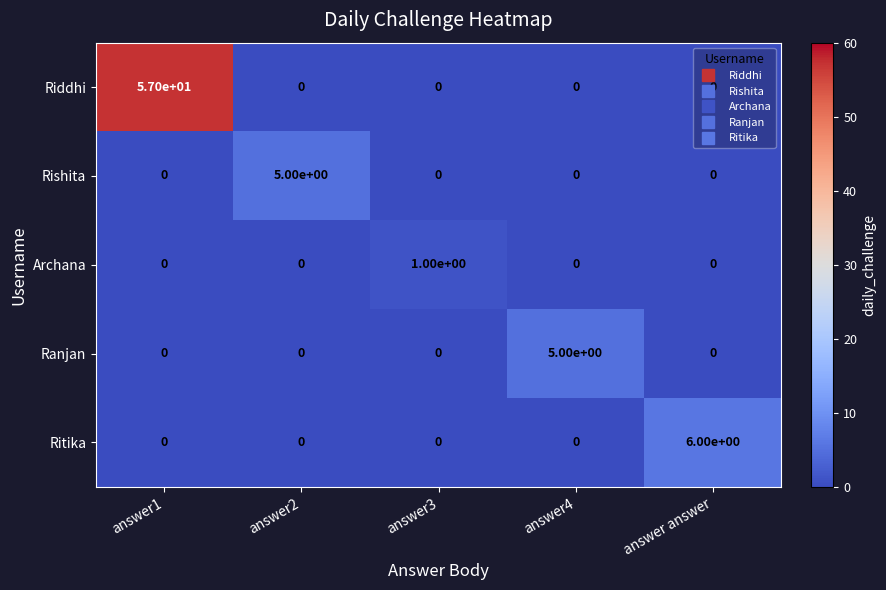

Which series has the largest total across all categories?

Riddhi